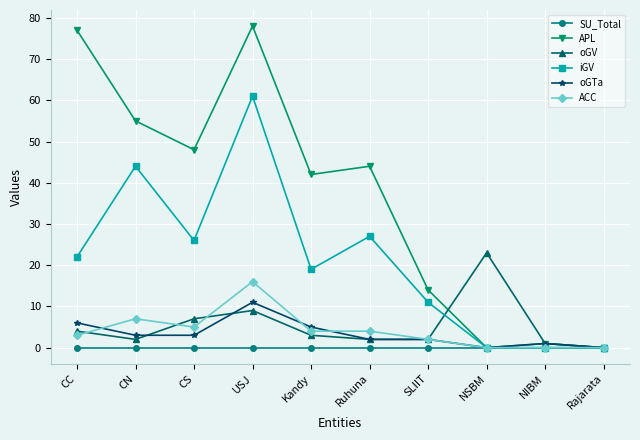

Where is the first local maximum for ACC?

CN